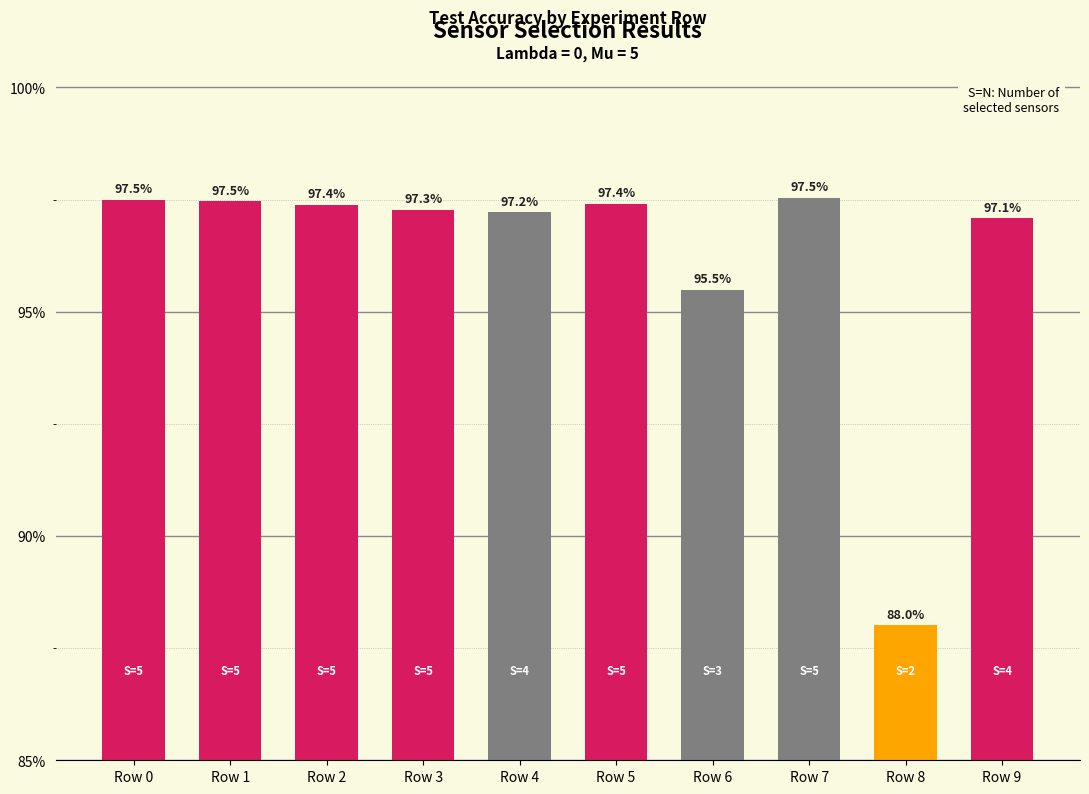

Are the bars grouped side by side (vs. stacked)?

No